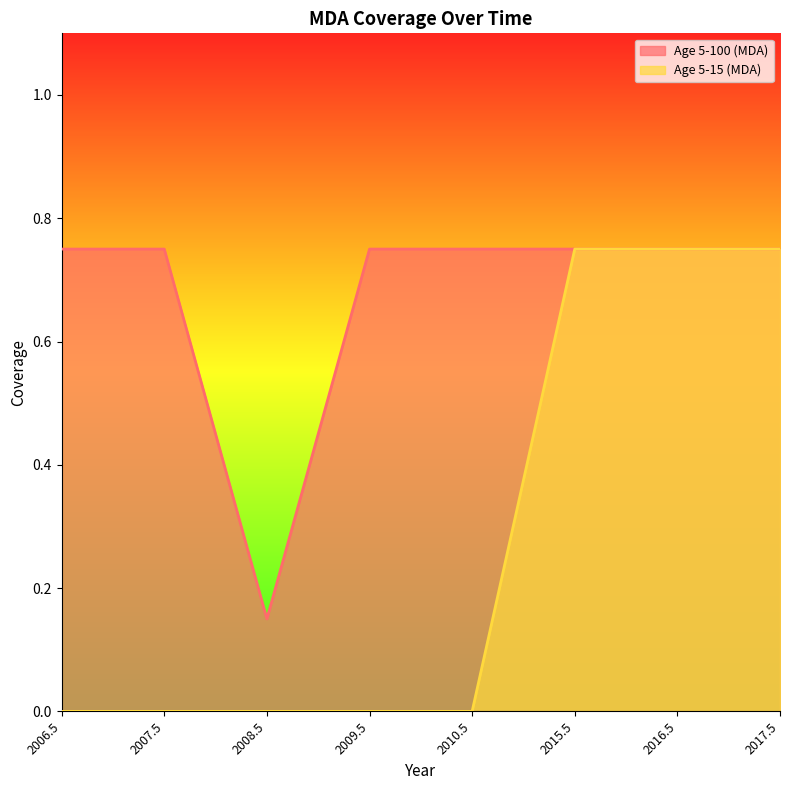

List the series in order of their peak value, lowest first.

Age 5-100 (MDA), Age 5-15 (MDA)